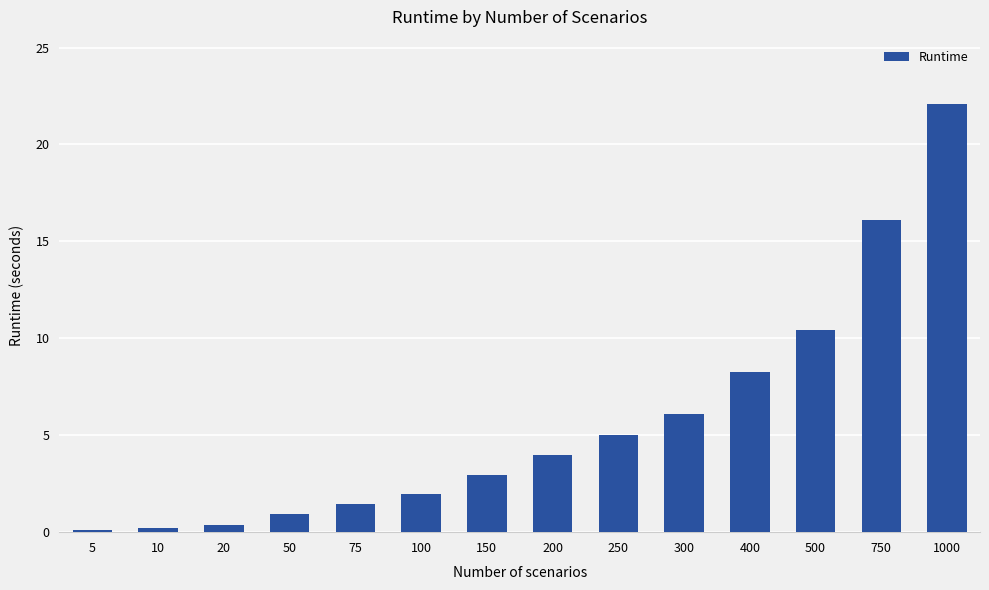

What is the average value?

5.7